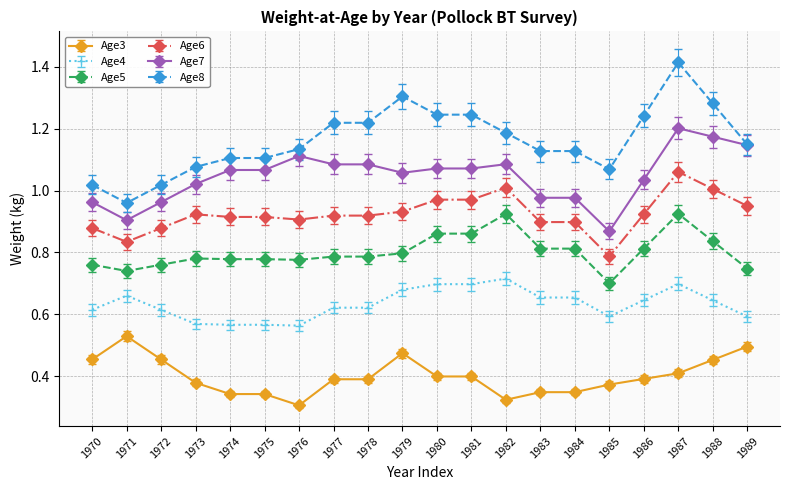

True or false: Age7 has more than 2 points higher than both neighbors.

True